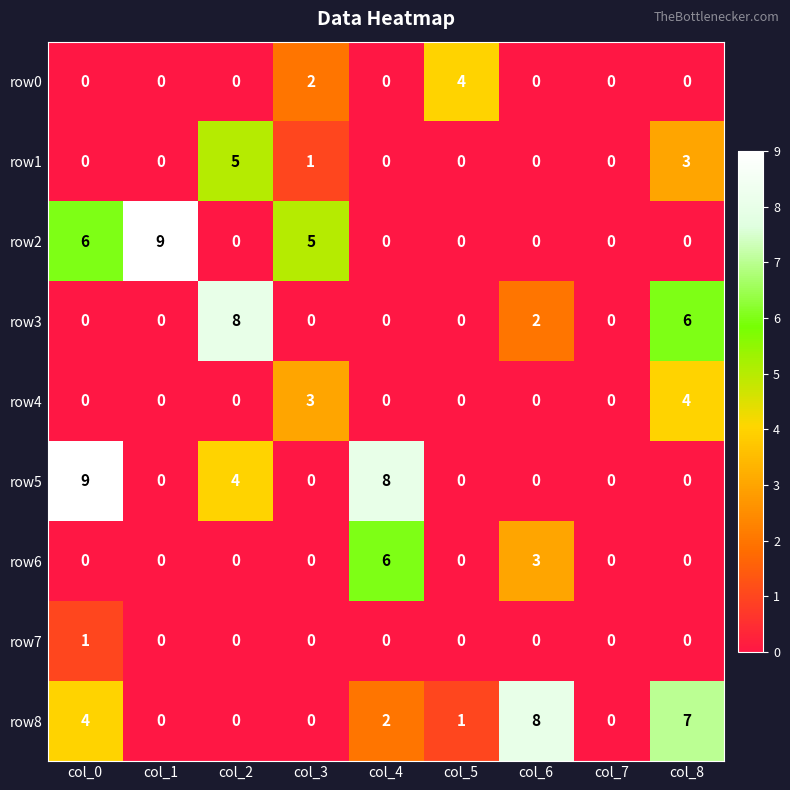

Between col_0 and col_5, which series saw the biggest shift?

row5